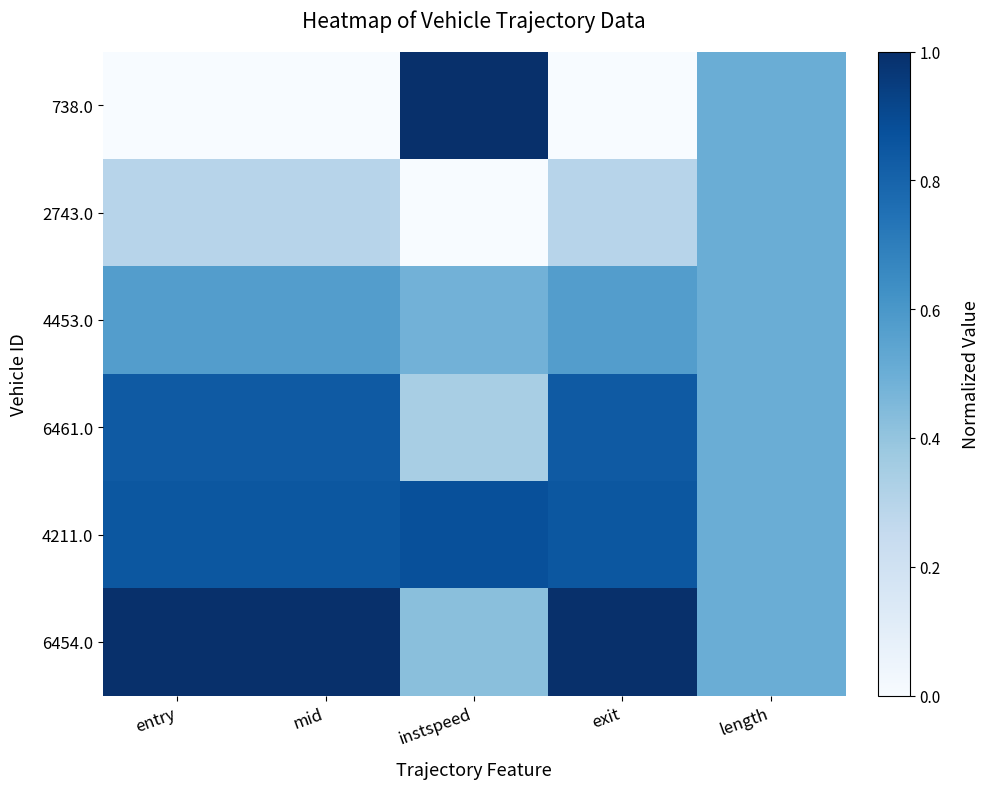

Reading left to right, transcribe all the data shown in this chart.

738.0: entry=0.0	mid=0.0	instspeed=1.0	exit=0.0	length=0.5
2743.0: entry=0.3	mid=0.3	instspeed=0.0	exit=0.3	length=0.5
4453.0: entry=0.6	mid=0.6	instspeed=0.5	exit=0.6	length=0.5
6461.0: entry=0.8	mid=0.8	instspeed=0.3	exit=0.8	length=0.5
4211.0: entry=0.9	mid=0.9	instspeed=0.9	exit=0.9	length=0.5
6454.0: entry=1.0	mid=1.0	instspeed=0.4	exit=1.0	length=0.5